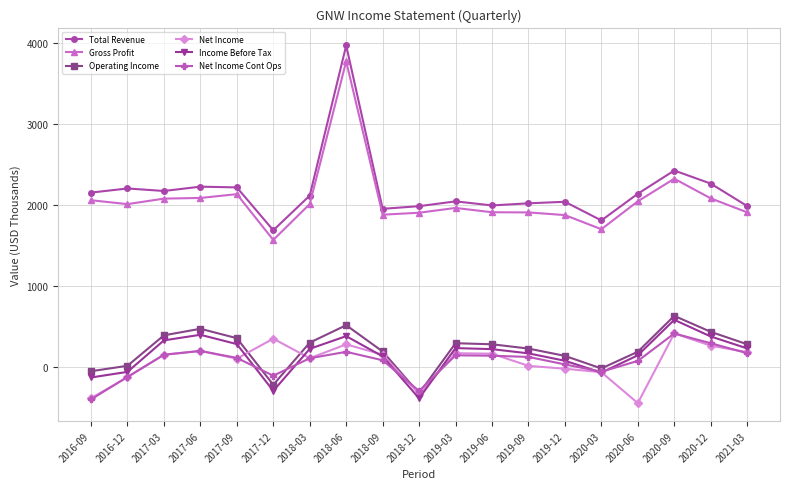

The value of Total Revenue at 2018-03 is 2115. True or false?

True